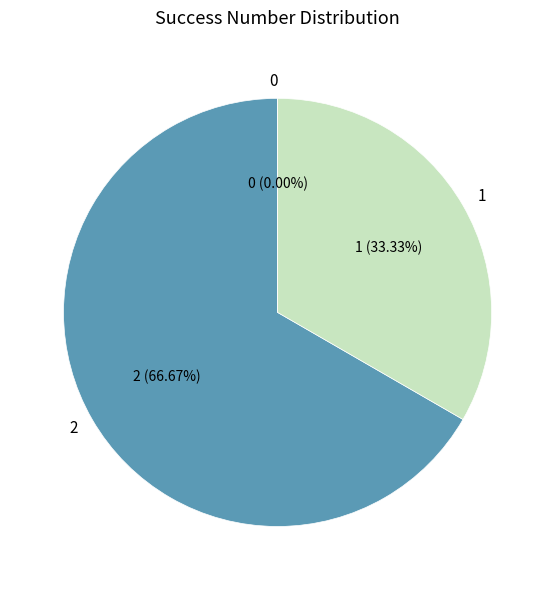

Which category has the biggest portion of the pie?

2